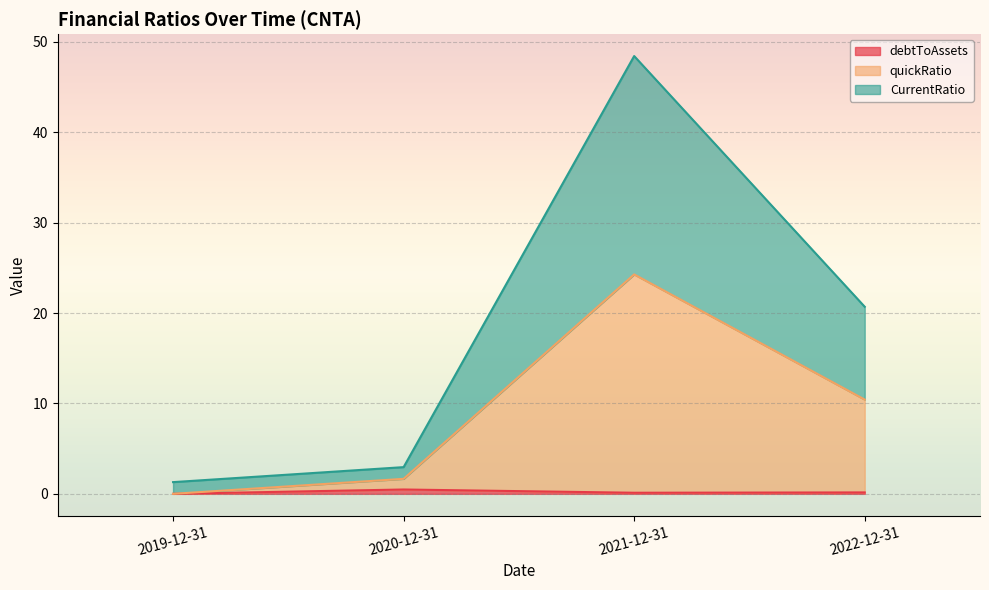

What is the sum of all CurrentRatio values?

36.4